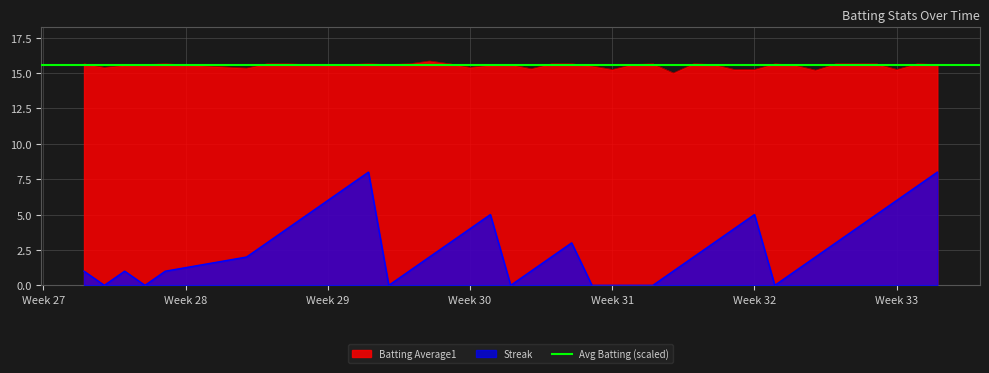

What is the value of the Streak point at the 30th from the left?

4.0